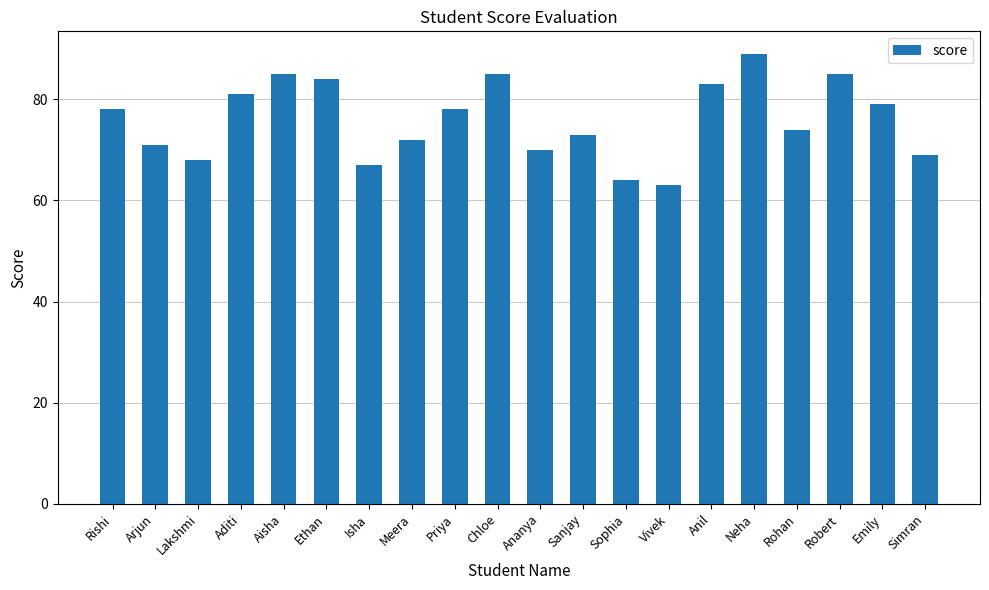

What is the average value?

76